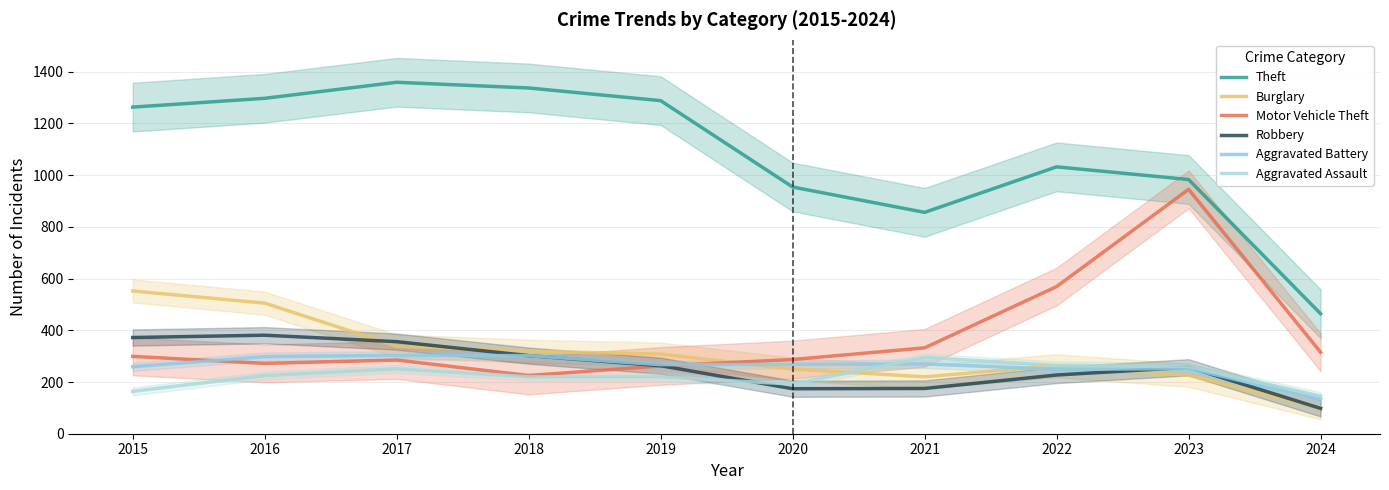

True or false: Motor Vehicle Theft and Theft cross at least once.

False